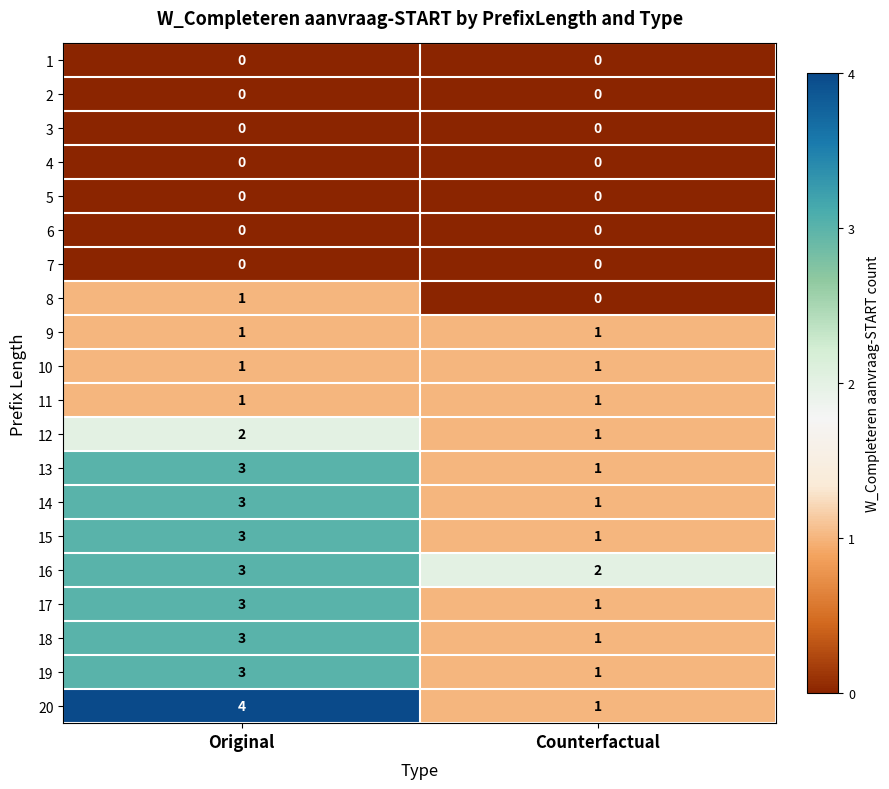

At which category is the sum across all series the highest?

Original